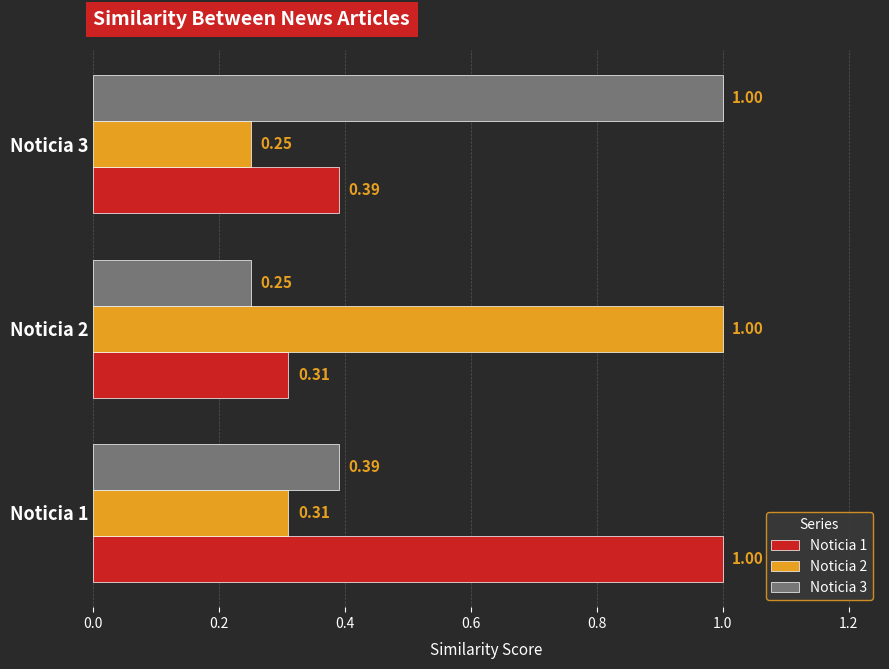

What is the difference between the maximum and minimum values in the Noticia 1 series?

0.7